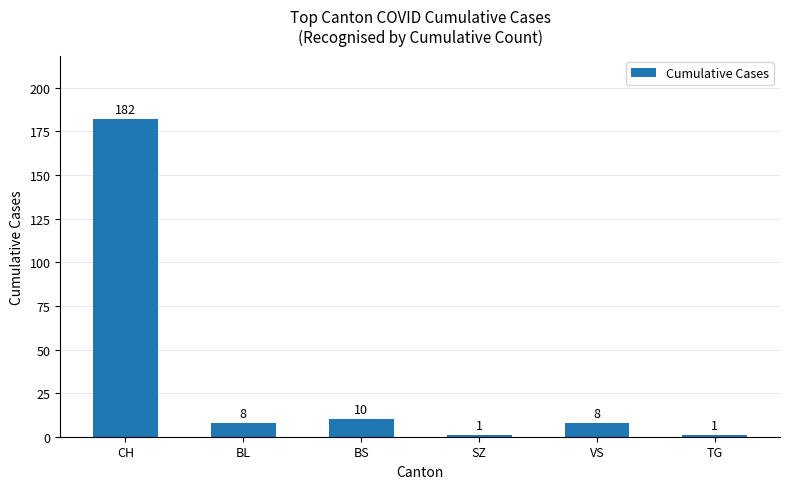

The value at TG is 1. True or false?

True